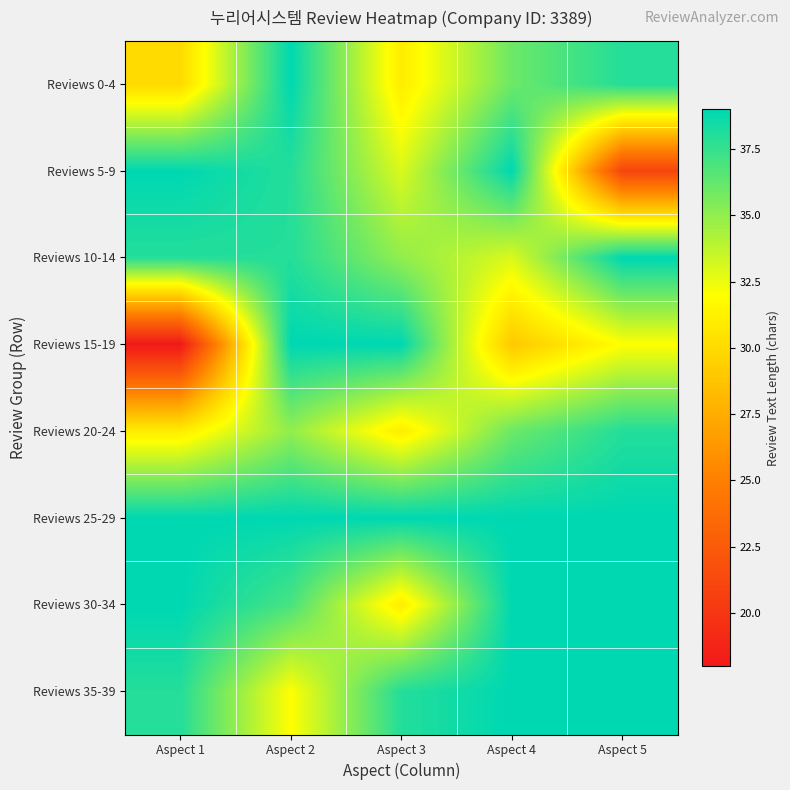

Which series changed the most between Aspect 1 and Aspect 2?

Reviews 15-19